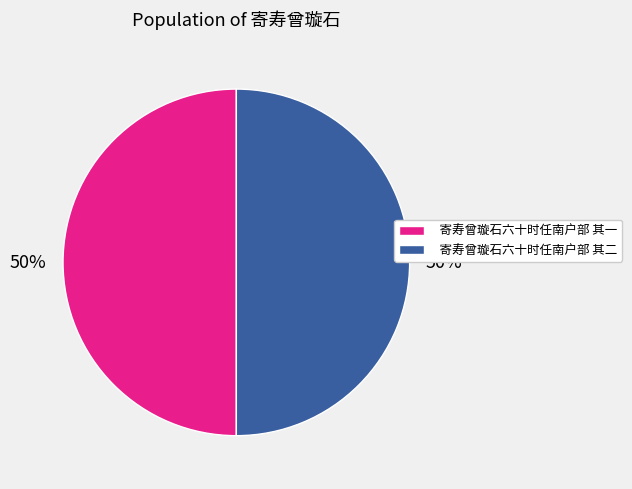

What is the ratio of the value at 寄寿曾璇石六十时任南户部 其二 to the value at 寄寿曾璇石六十时任南户部 其一?

1.0